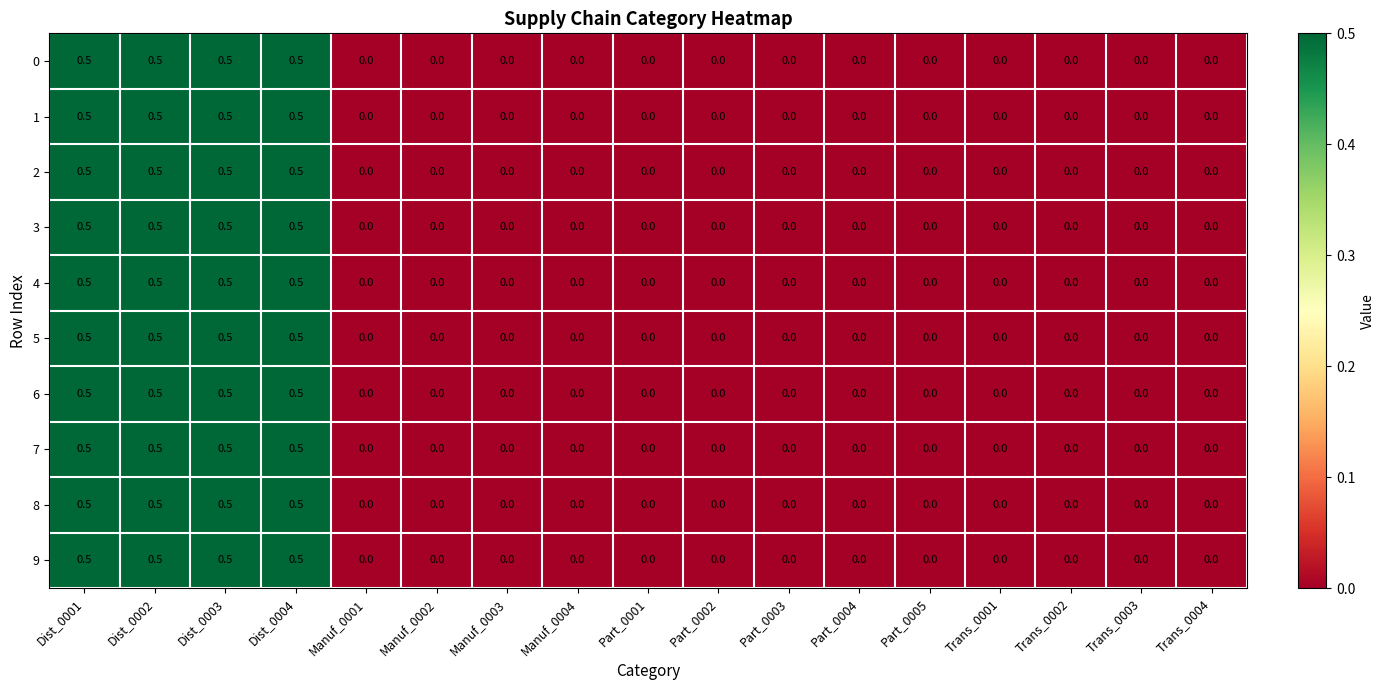

Read the 1 value at Dist_0002.

0.5